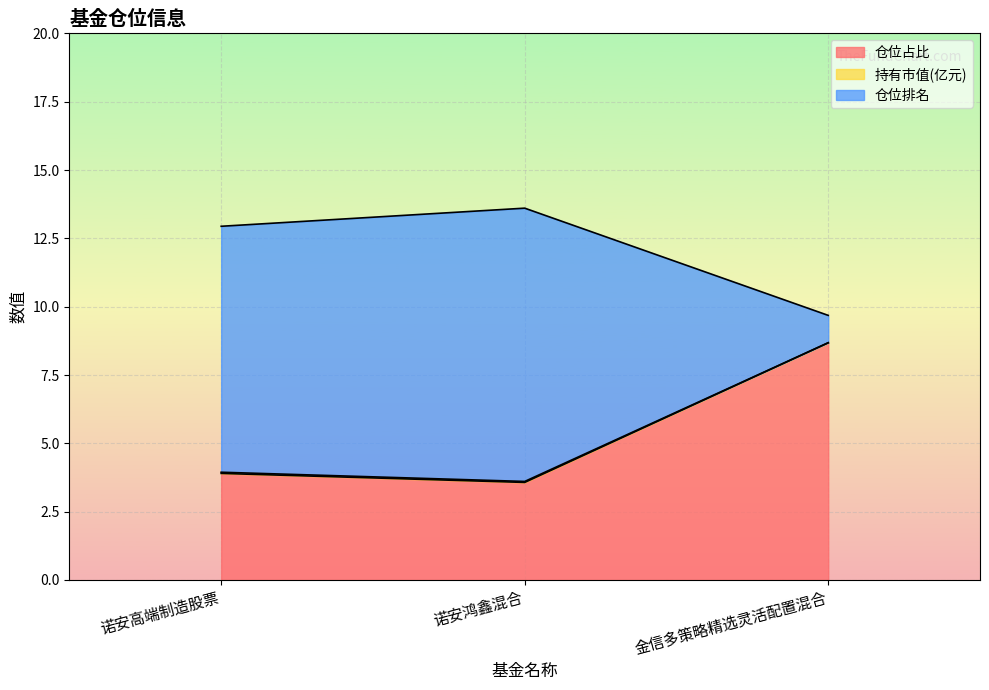

The 仓位占比 series shows 2.1 at 诺安高端制造股票. True or false?

False